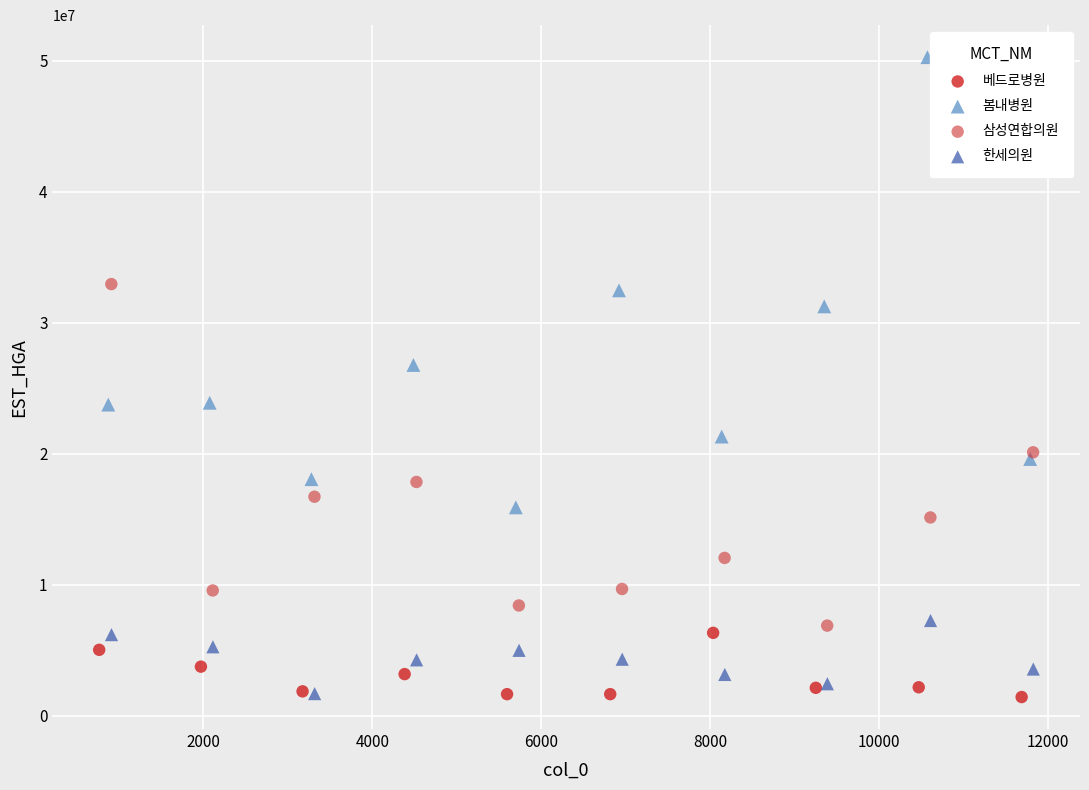

Which series contains the highest Y value?

봄내병원